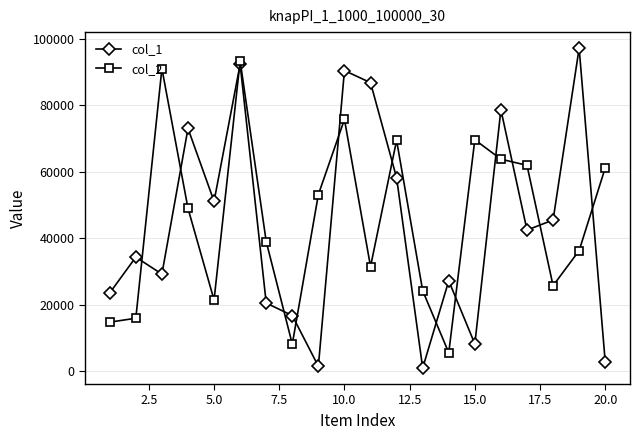

What is the maximum value shown in the chart?

97263